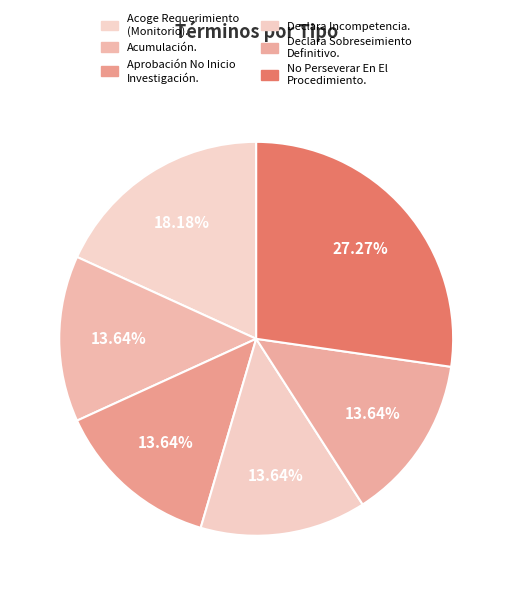

Is it true that Declara Incompetencia. is 8% of the pie?

False